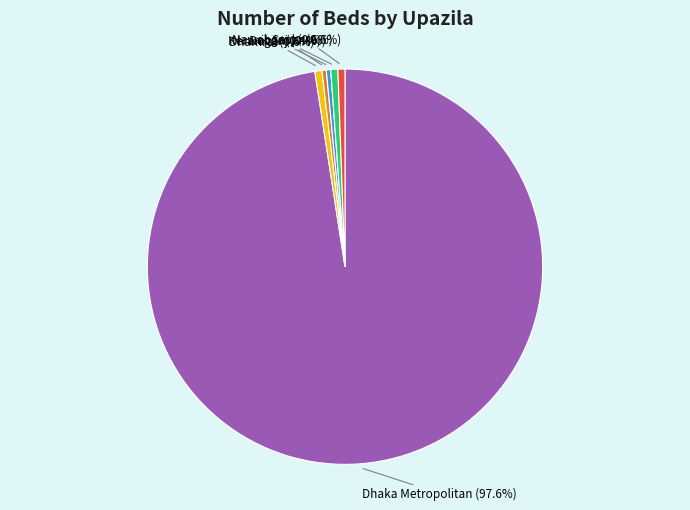

What is the largest slice in the pie chart?

Dhaka Metropolitan